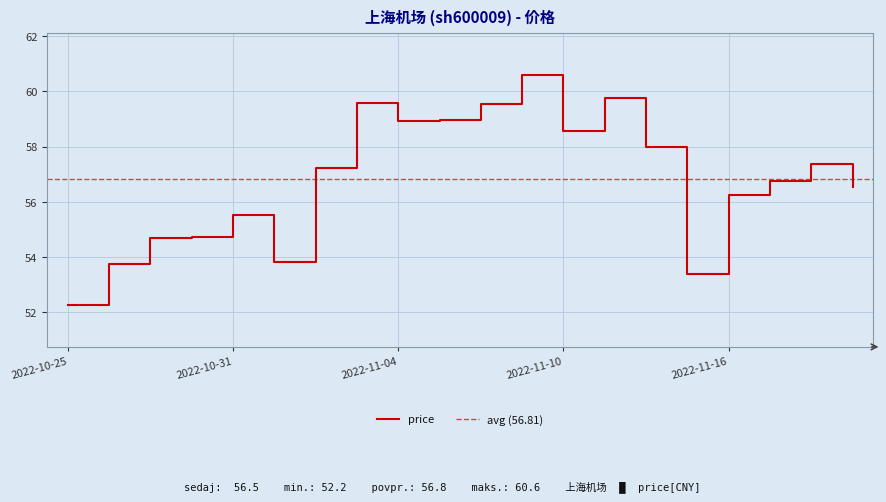

Count the number of values greater than 57.

10